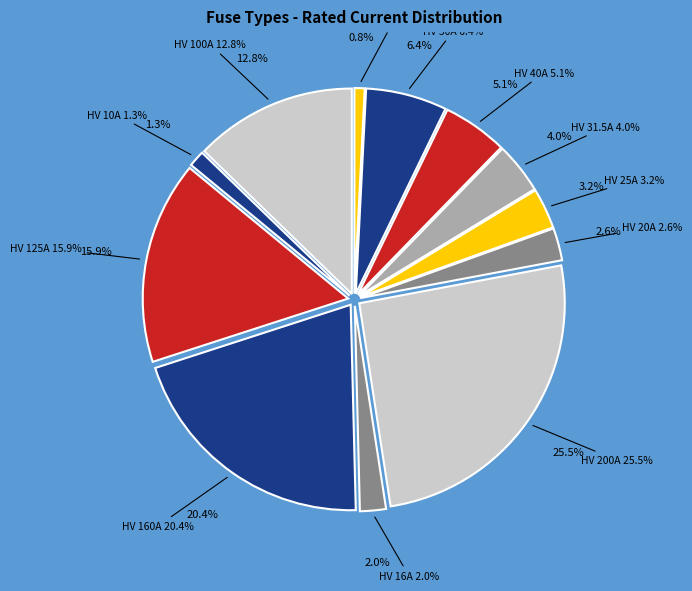

The HV 160A slice represents 33% of the pie. True or false?

False